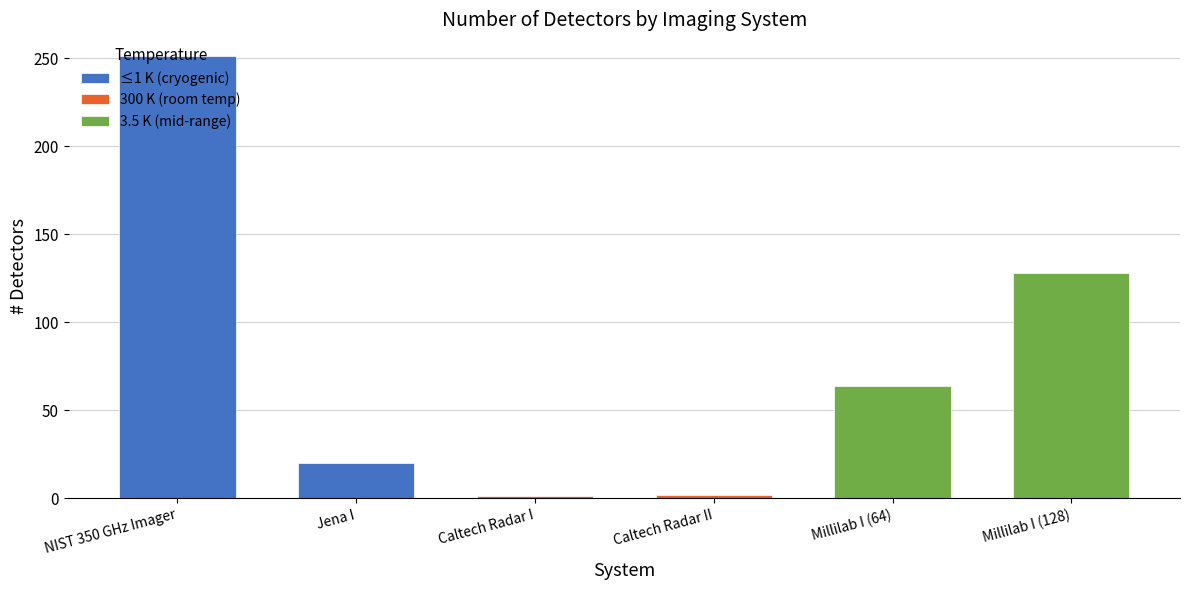

Where does the data first go above 64?

NIST 350 GHz Imager